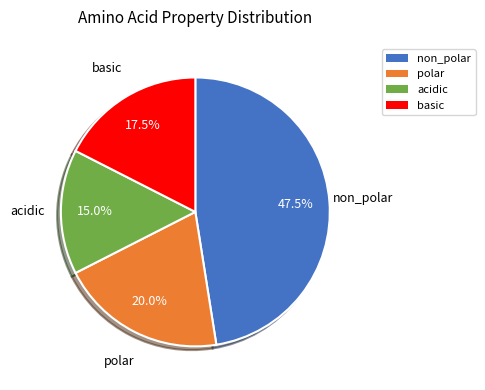

Which slice is the smallest?

acidic